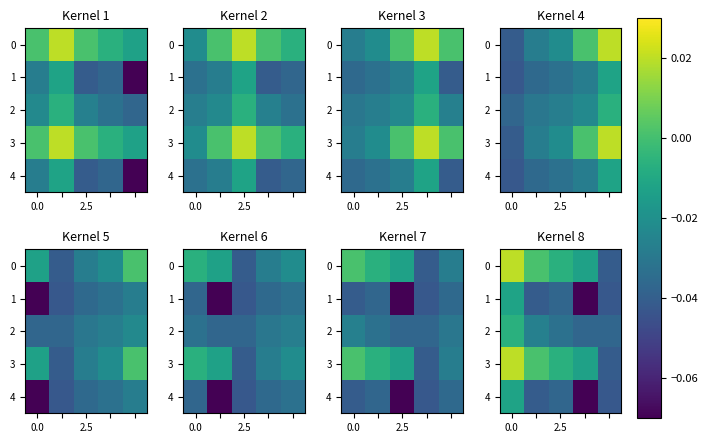

Is the value of 1 at 0.0 greater than the value of 4 at 0.0?

No